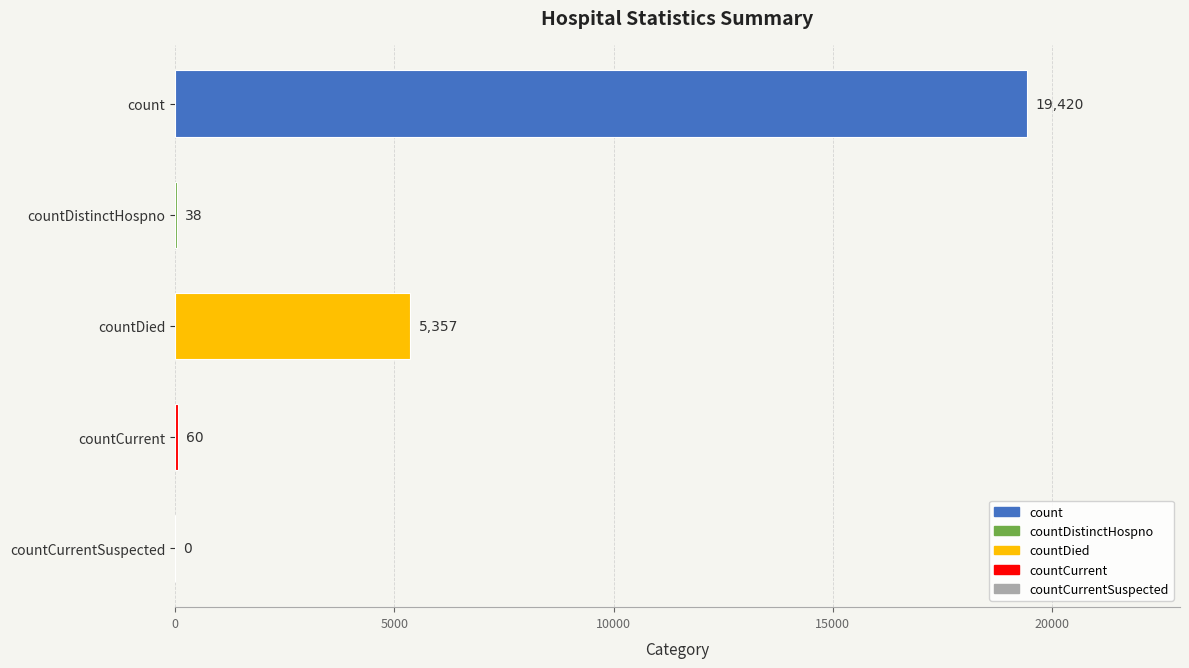

Which label corresponds to the largest value in the chart?

count